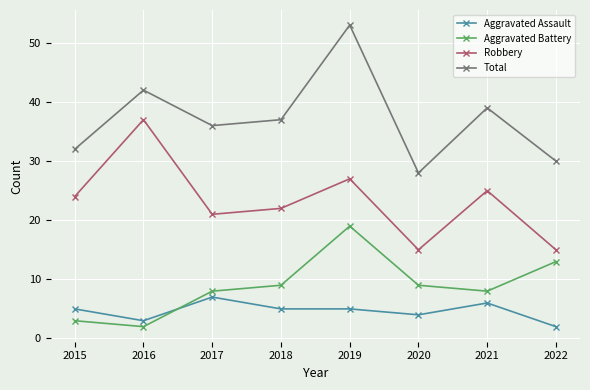

What is the sum of the Total values at 2022 and 2020?

58